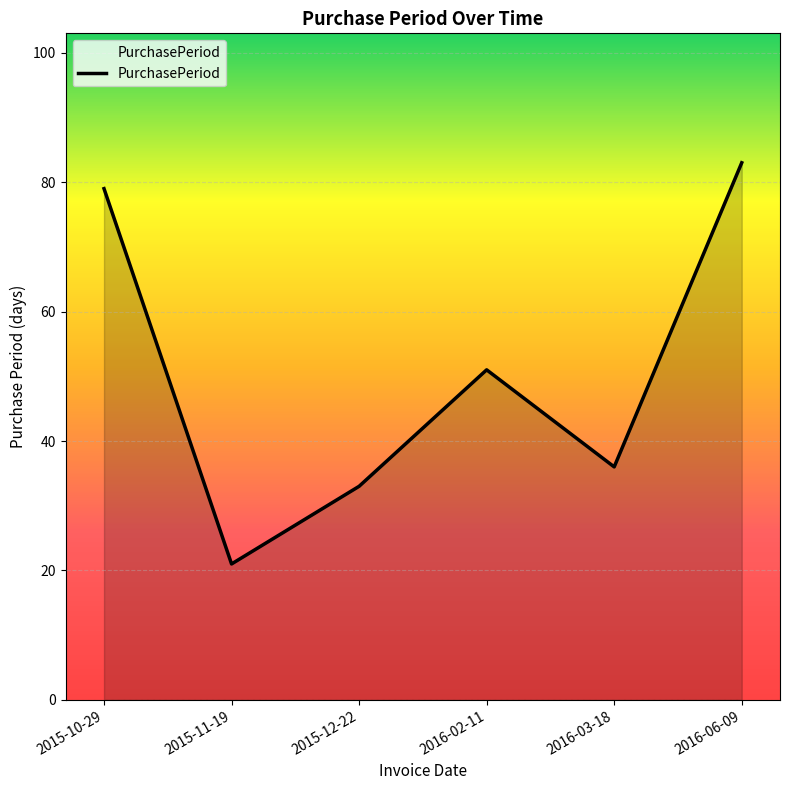

The value at 2016-03-18 is 36. True or false?

True